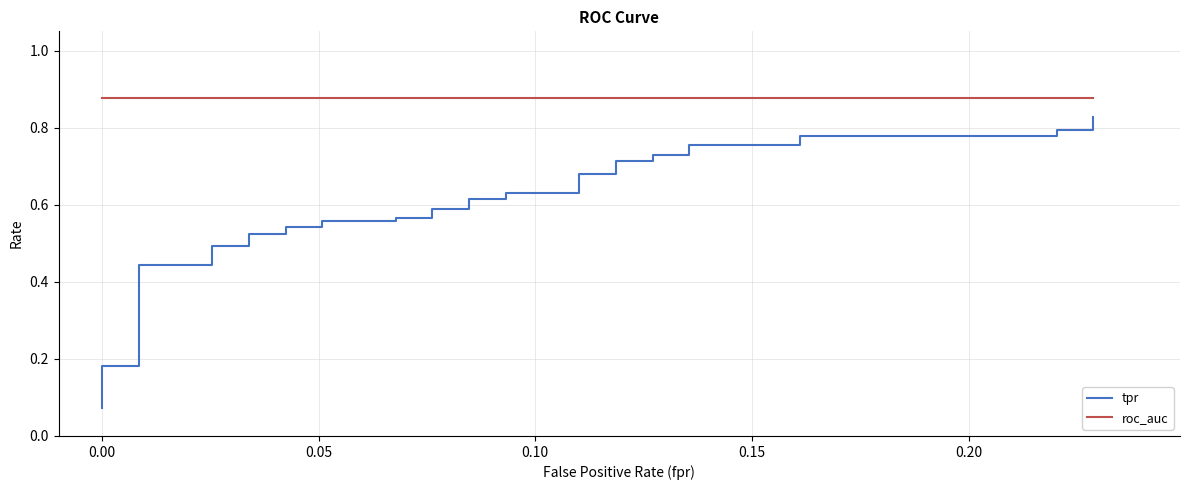

What is the greatest value displayed?

0.9